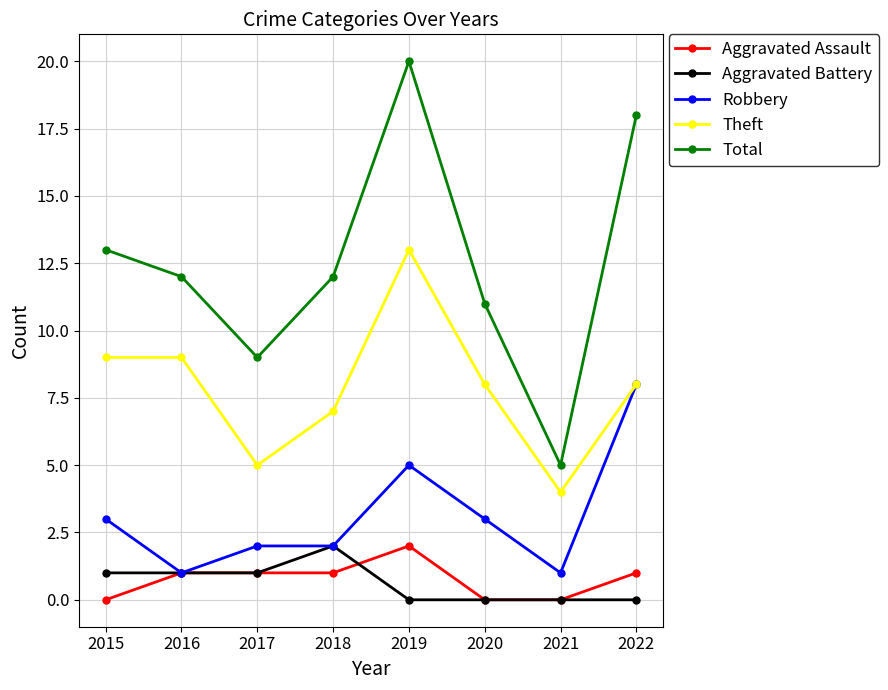

Is this an area chart (filled region under the line)?

No